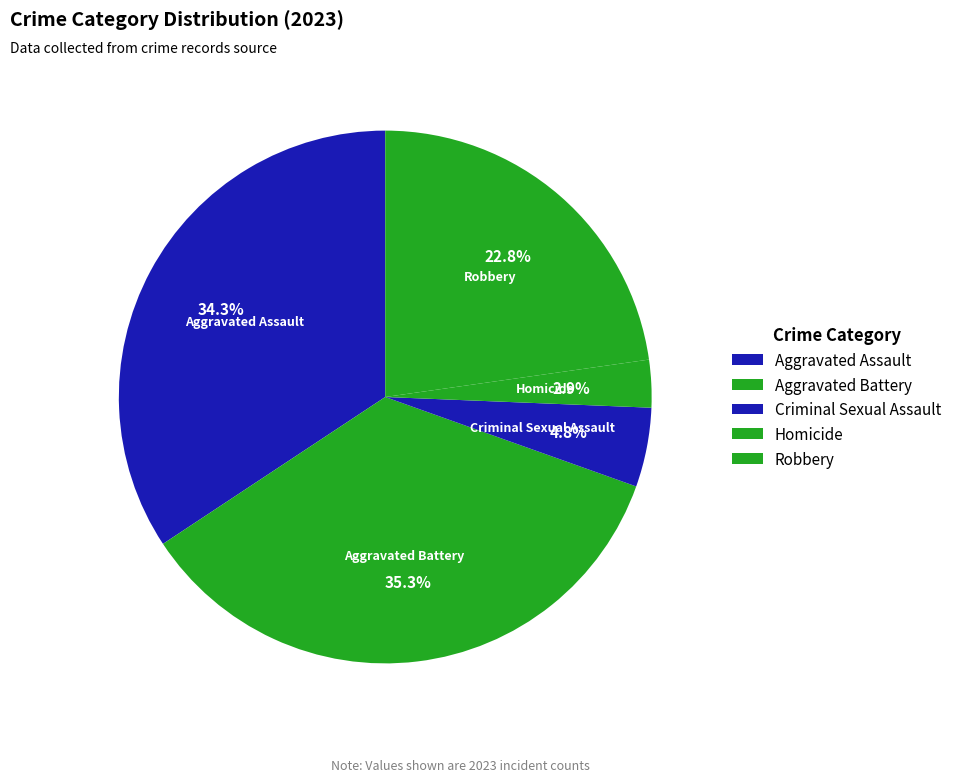

Is Criminal Sexual Assault the majority of the pie?

No